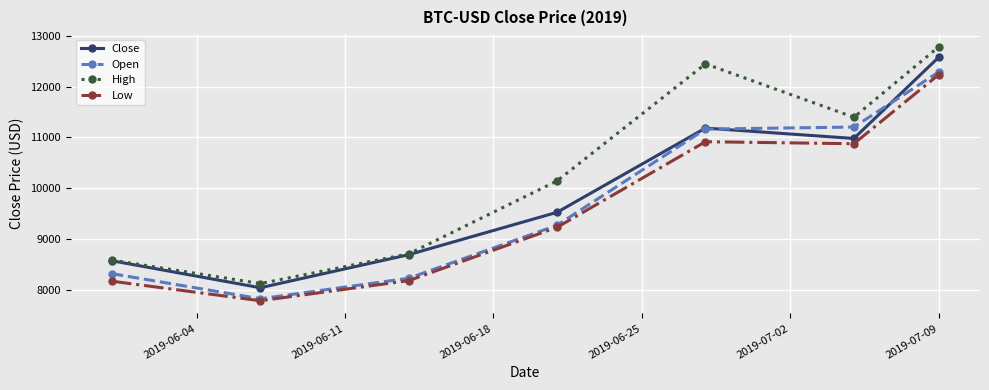

Which series has the largest range (max minus min)?

High